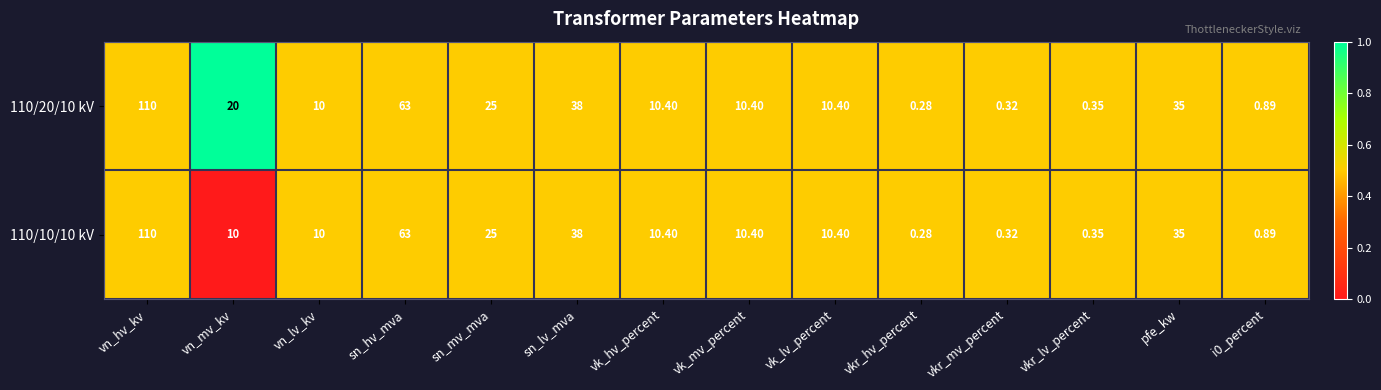

Where does the 110/20/10 kV series first go above 10?

vn_hv_kv